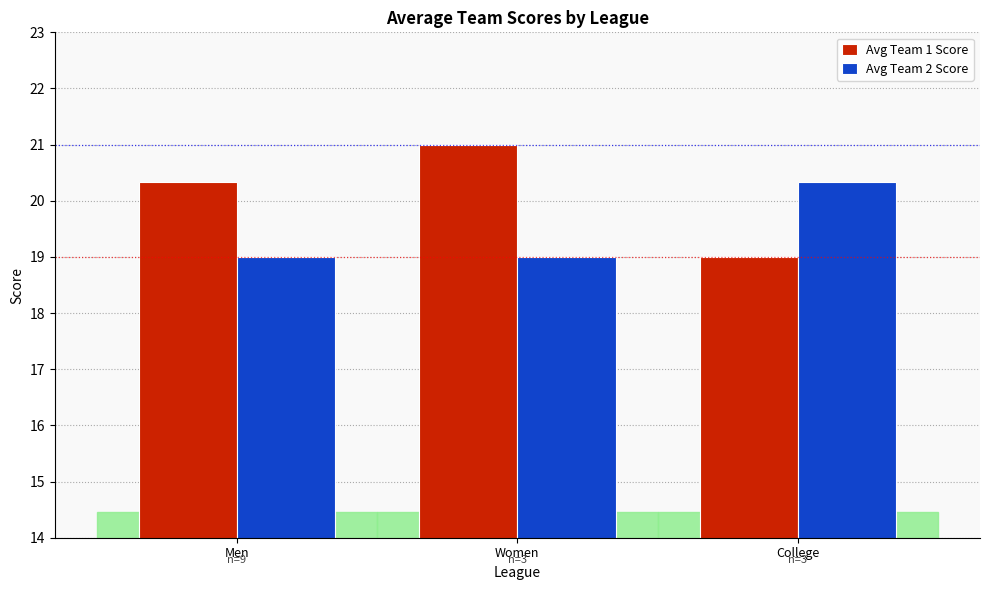

How many series are shown in this chart?

2